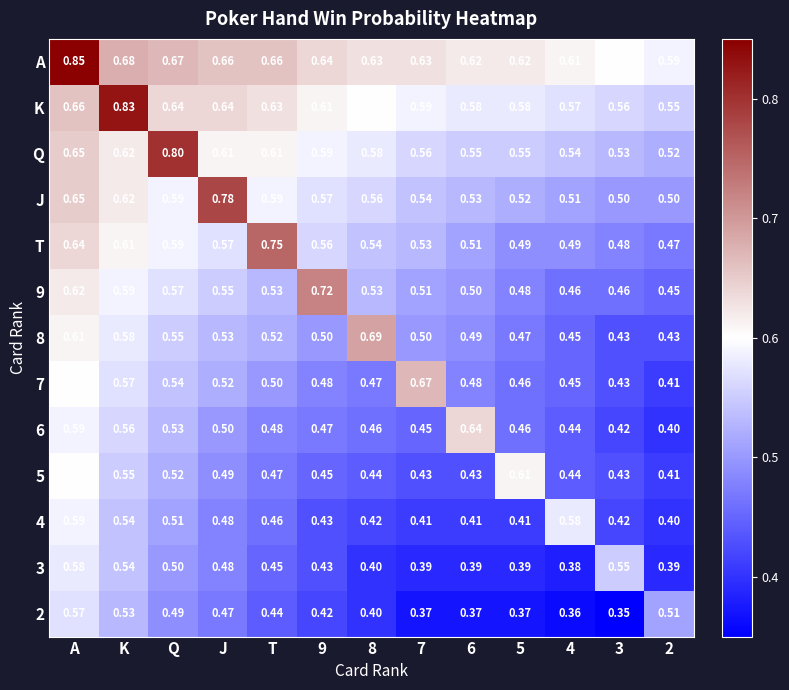

What is the total value across all series at Q?

7.5